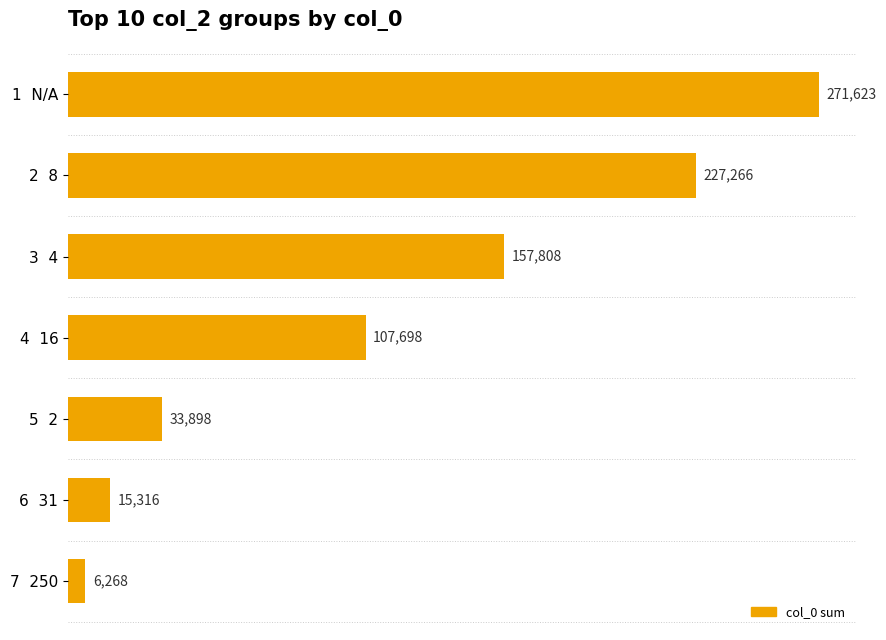

What is the change in value from 4  16 to 7  250?

-101430